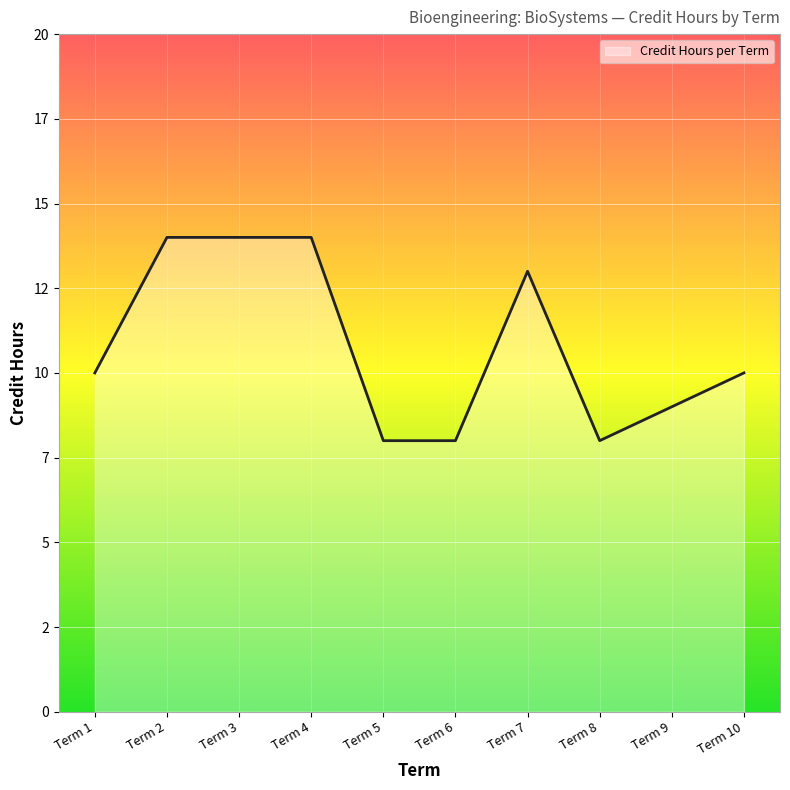

How many interior local valleys (lower than both neighbors) does the data have?

1